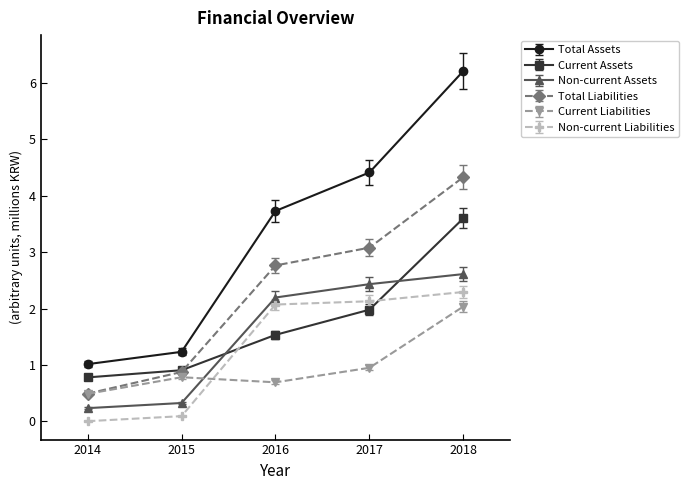

What is the total value across all series at 2018?

21.1